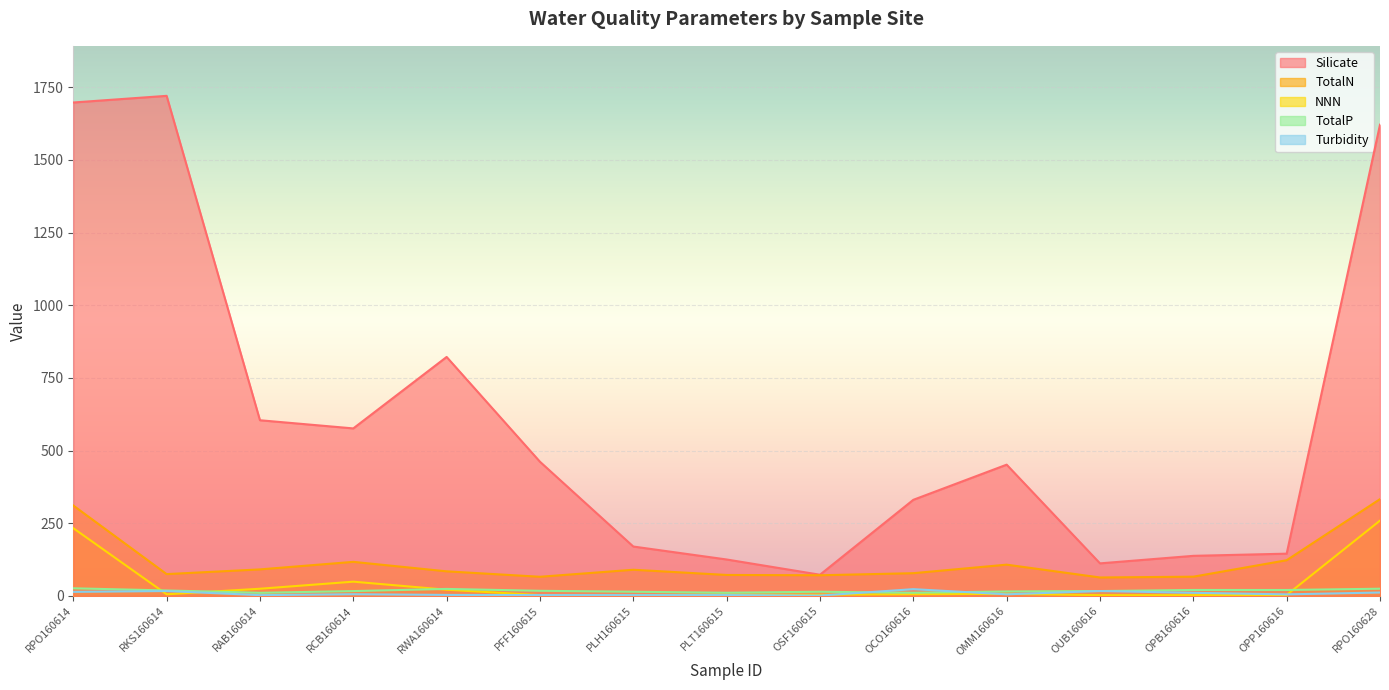

Rank the series by their maximum value, from lowest to highest.

Turbidity, TotalP, NNN, TotalN, Silicate